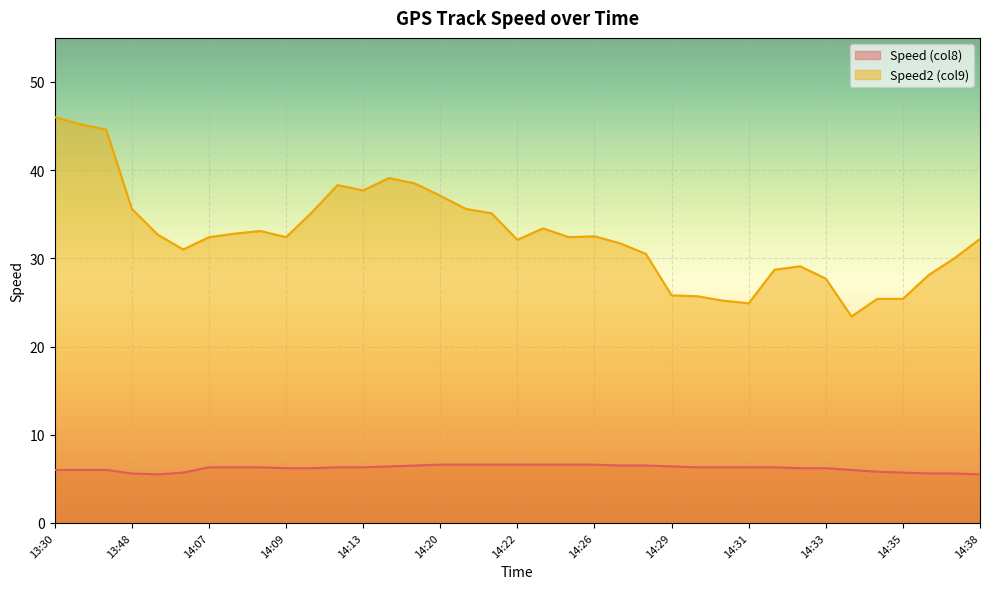

List the series in order of their overall mean, lowest first.

Speed (col8), Speed2 (col9)